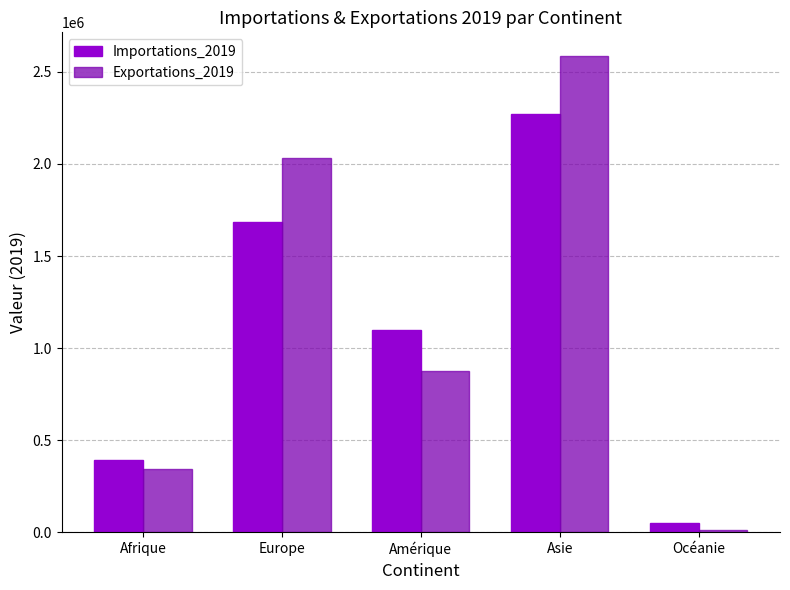

Which series has the largest range (max minus min)?

Exportations_2019